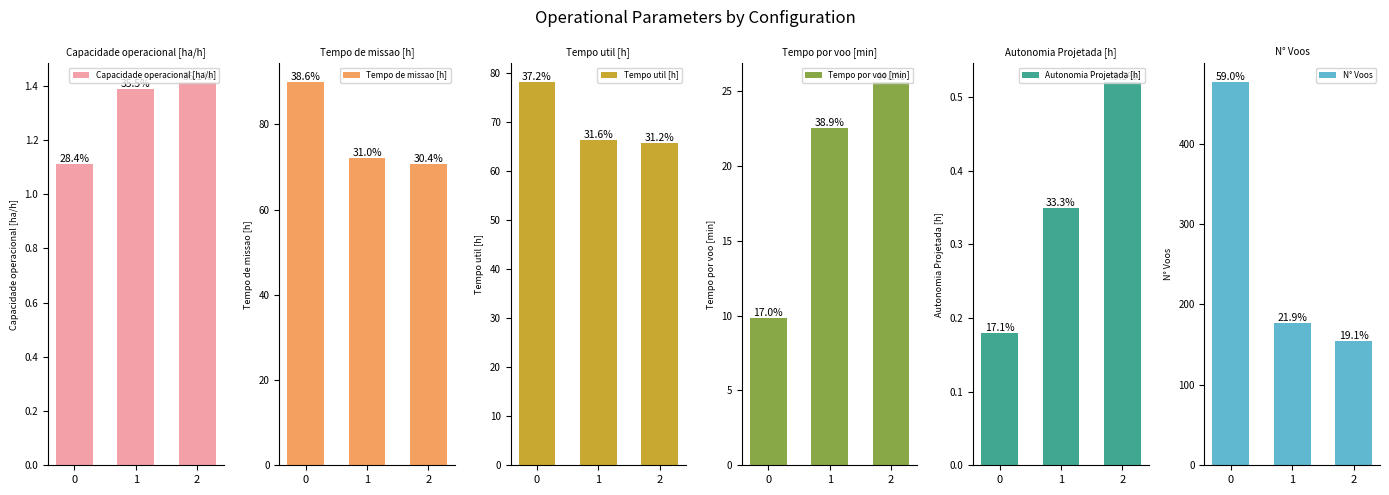

Rank the series at 2 from highest to lowest value.

N° Voos, Tempo de missao [h], Tempo util [h], Tempo por voo [min], Capacidade operacional [ha/h], Autonomia Projetada [h]